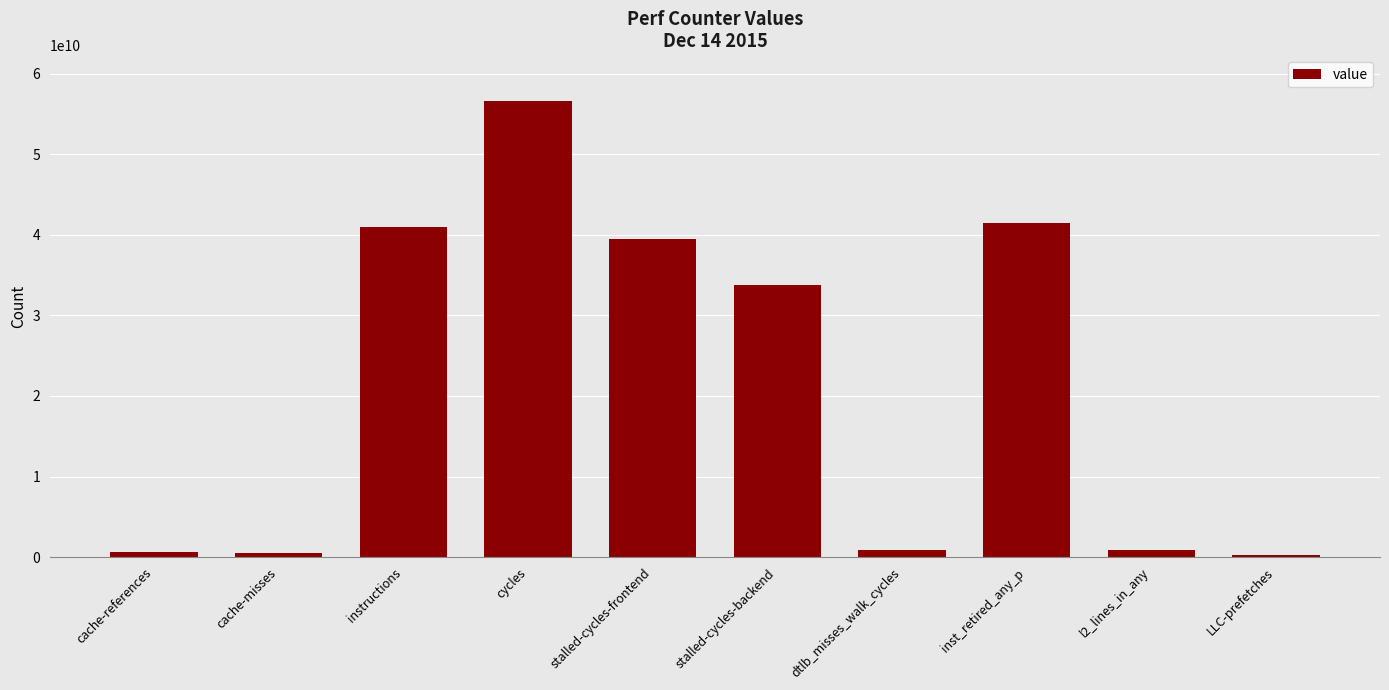

At which label is the value closest to 28457951303?

stalled-cycles-backend